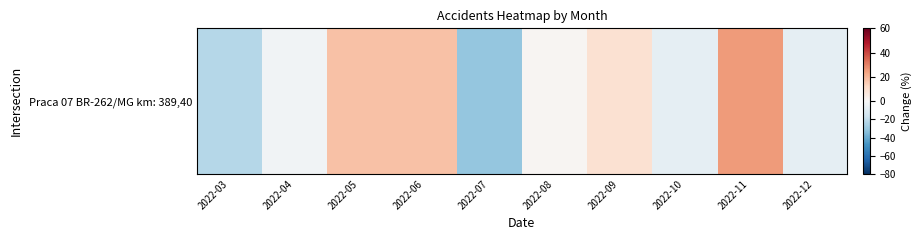

What is the difference between the maximum and minimum values?

56.7